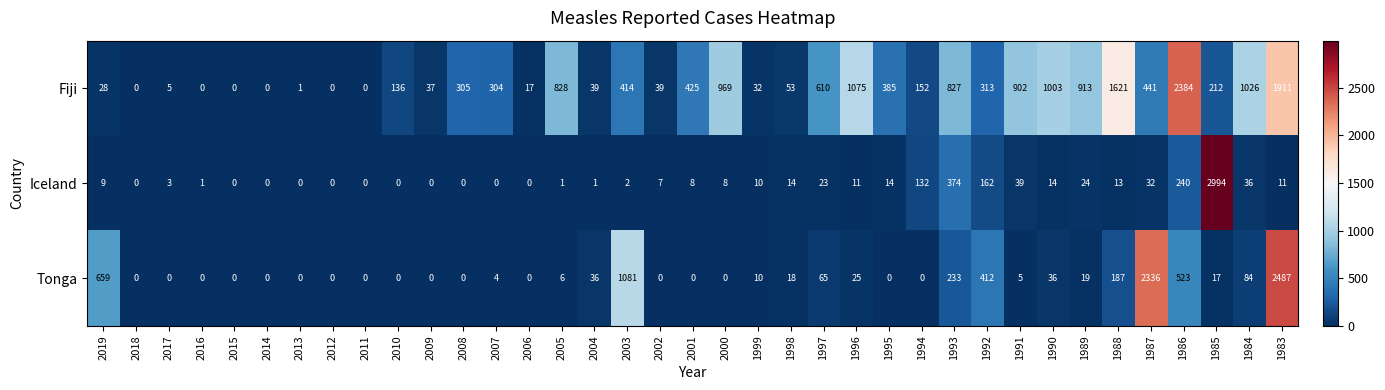

Which series has the largest total across all categories?

Fiji